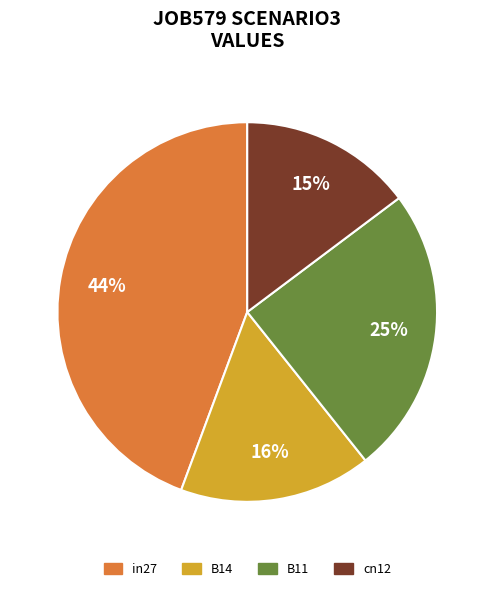

Does any single category account for the majority?

No